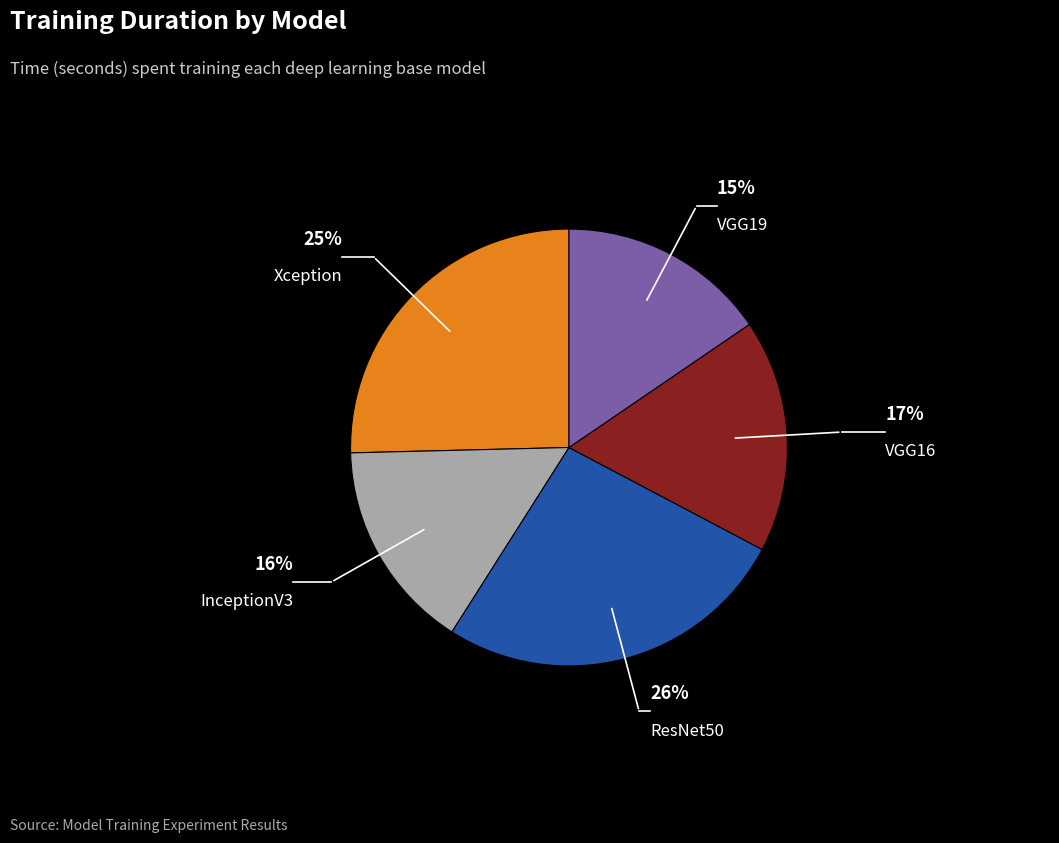

To the nearest percent, what is the average slice percentage?

20%